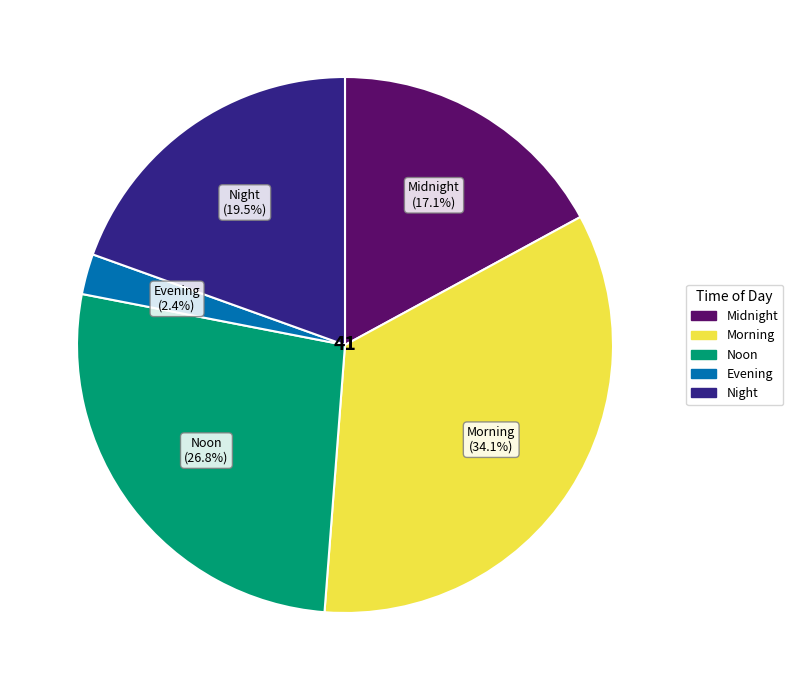

Is there any slice that represents more than half of the pie?

No